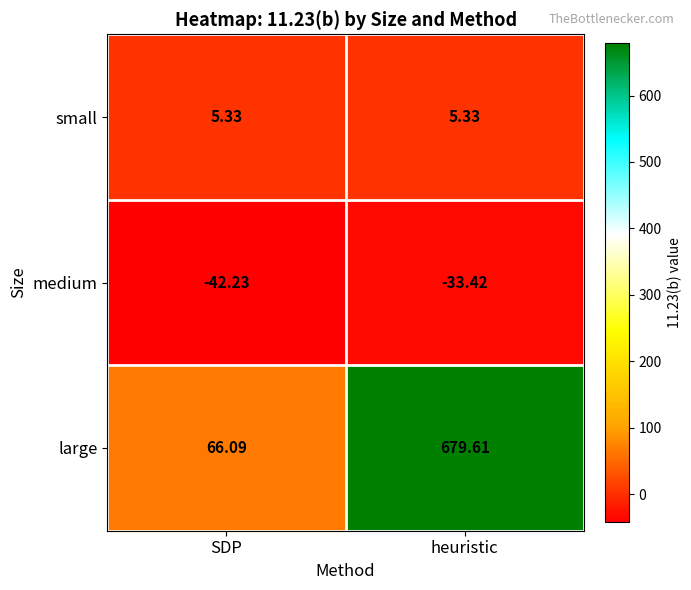

Between SDP and heuristic, which series saw the biggest shift?

large